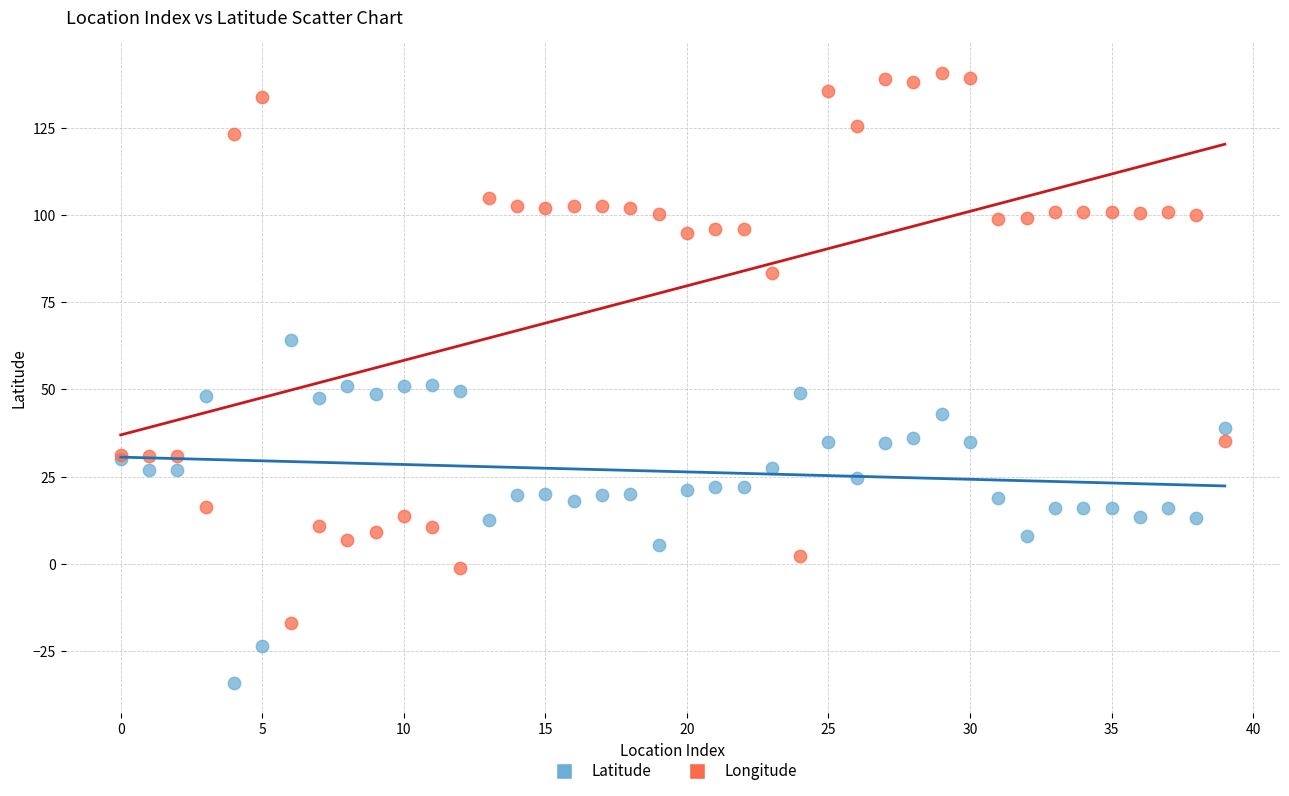

In the Longitude series, what Y value is closest to 61?

83.3